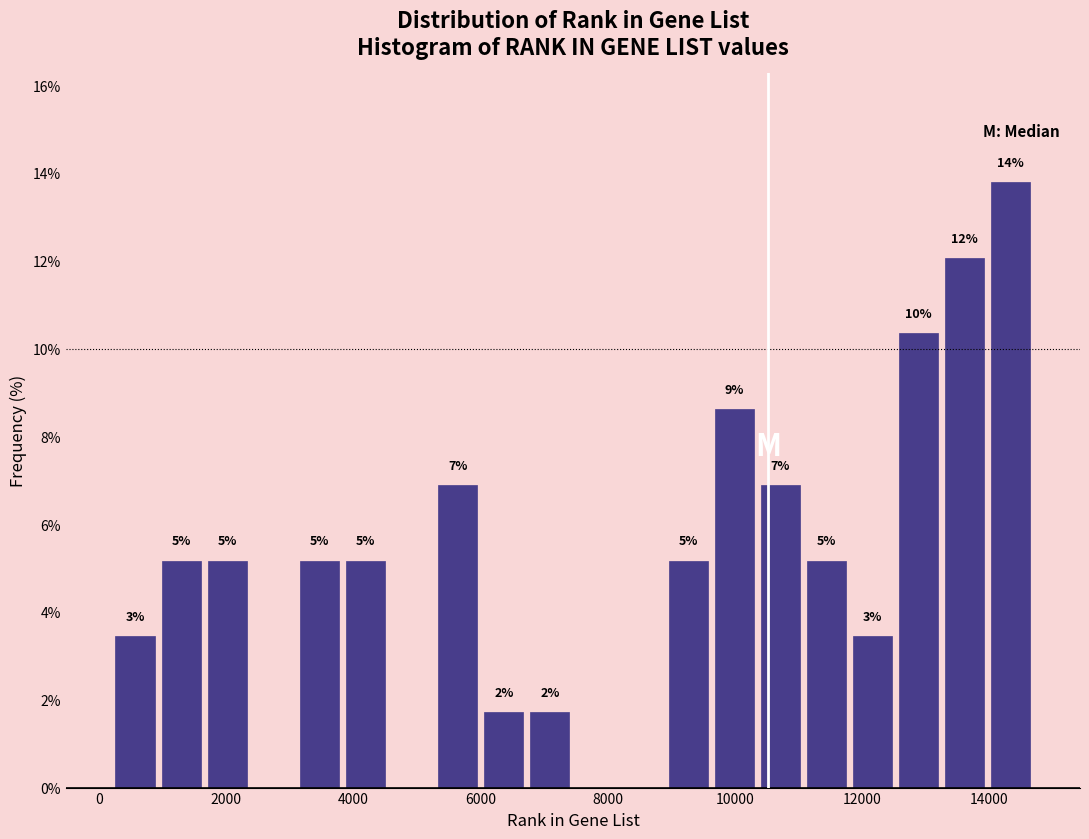

Around what value on the x-axis is the tallest bar? Give the approximate position of its centre, as read against the axis.

14400